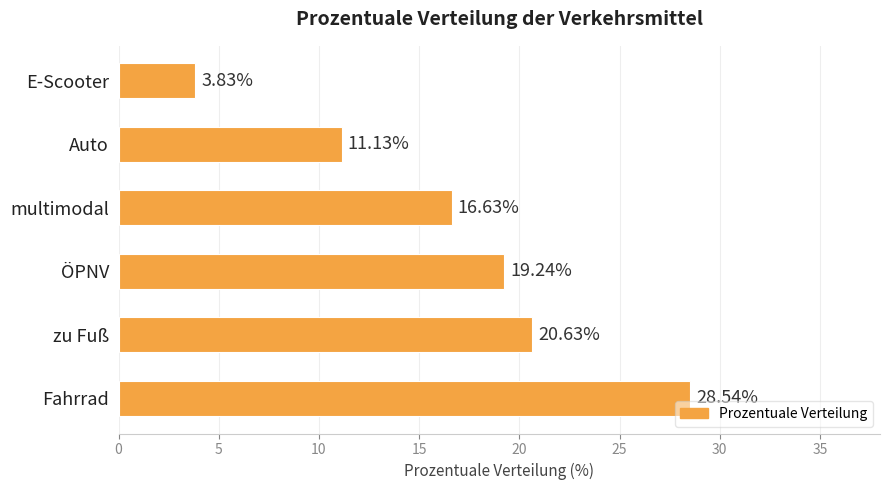

Does the chart contain stacked bars?

No